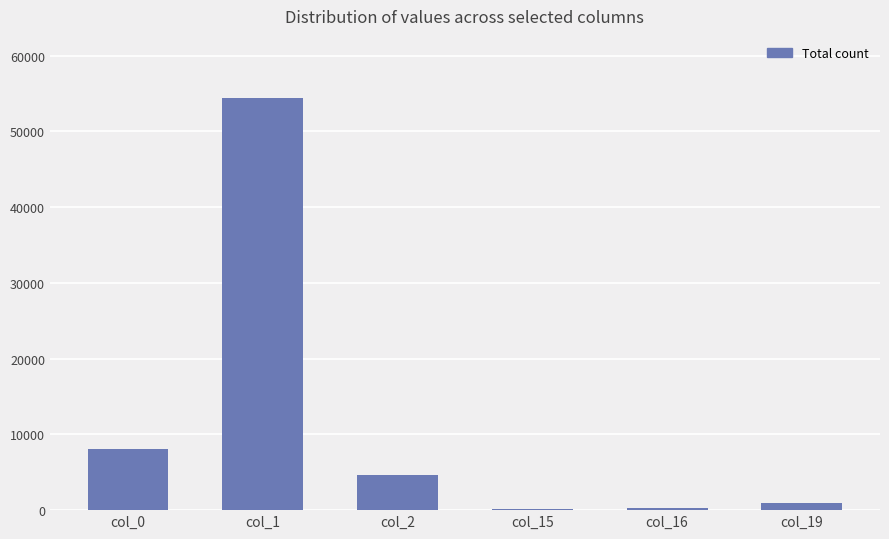

Between col_1 and col_2, which is larger?

col_1